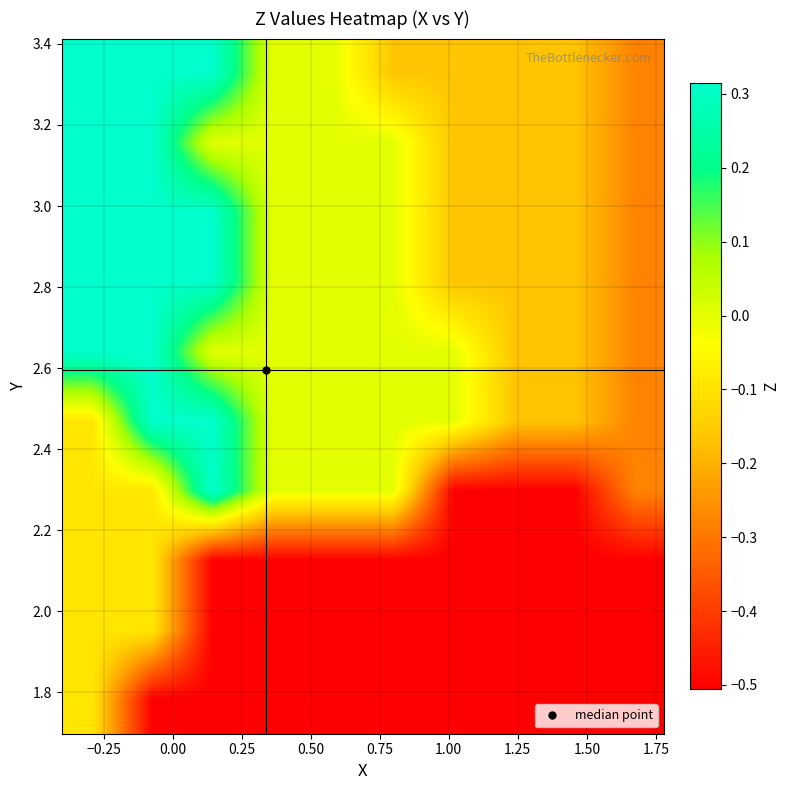

What is the minimum value shown in the chart?

-0.5